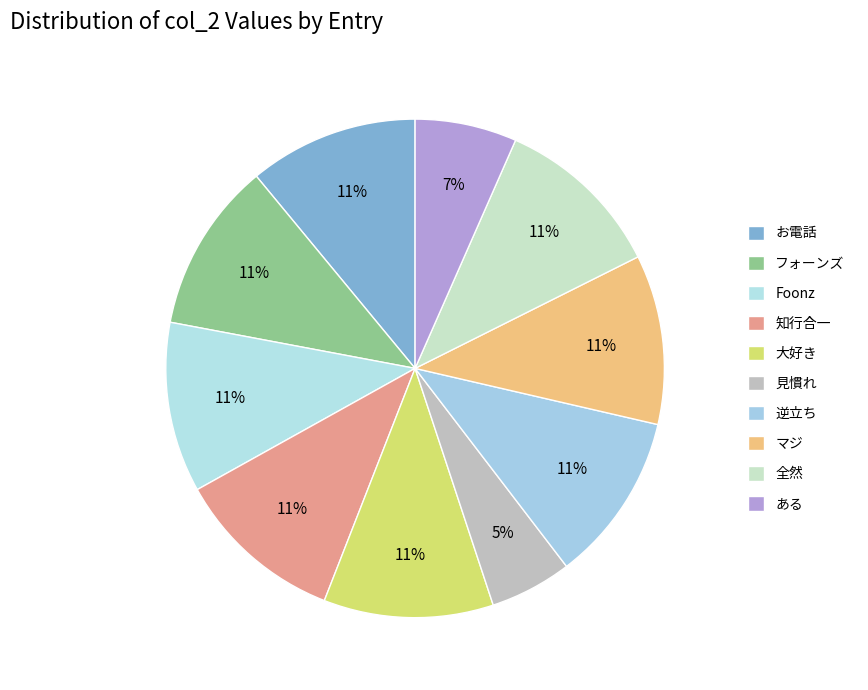

Do ある and 見慣れ together represent more than half of the pie?

No